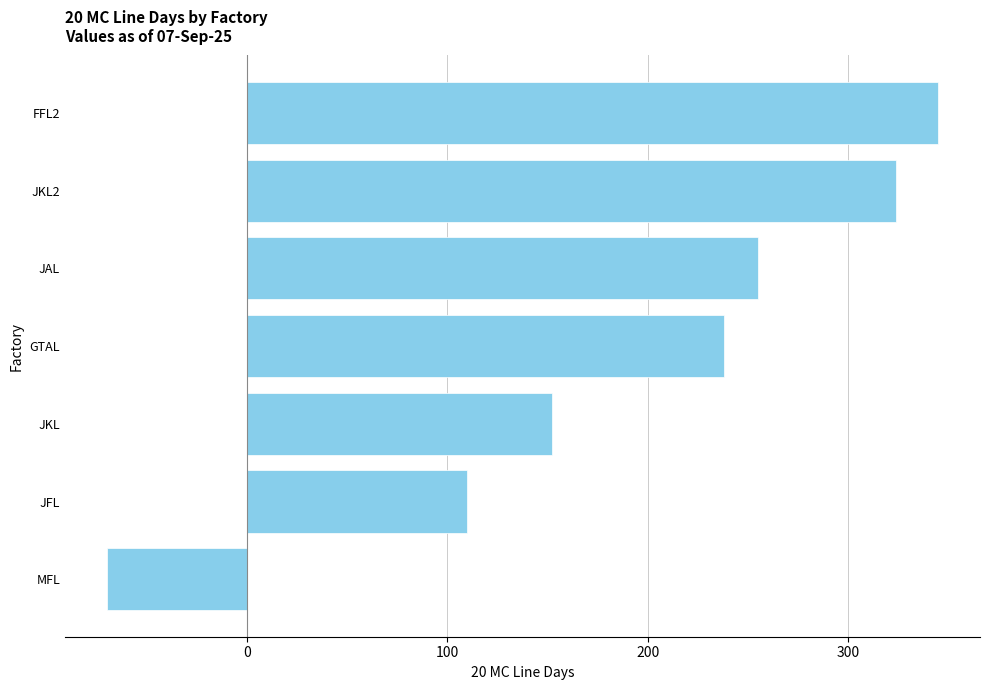

How many bars are there in total?

7